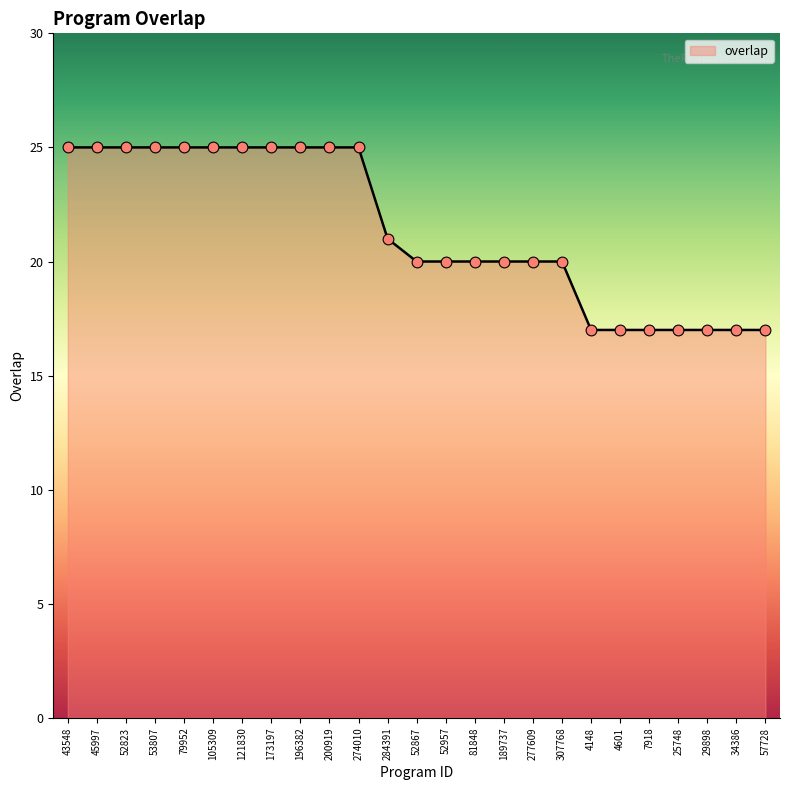

Approximately how many times larger is the value at 43548 compared to 4601?

1.5